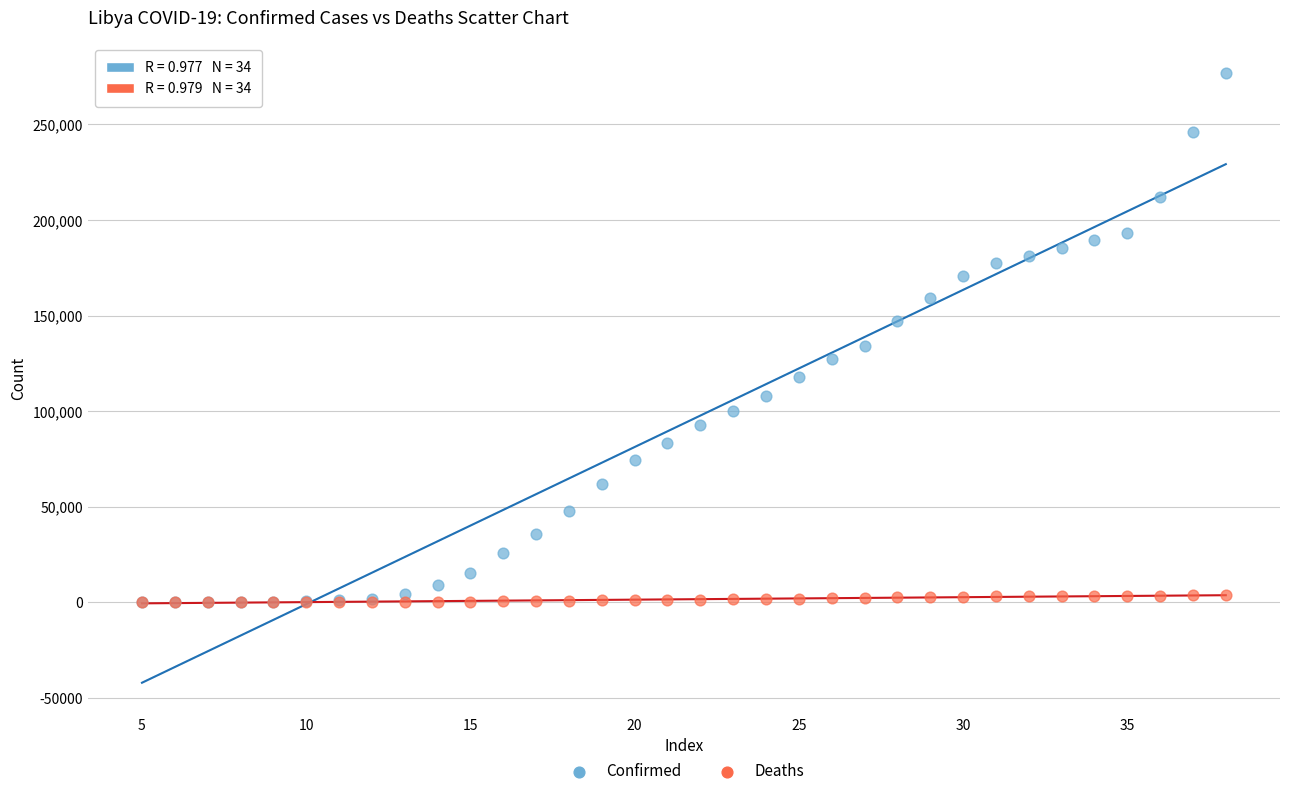

What are all the series names shown in the legend?

Confirmed, Deaths